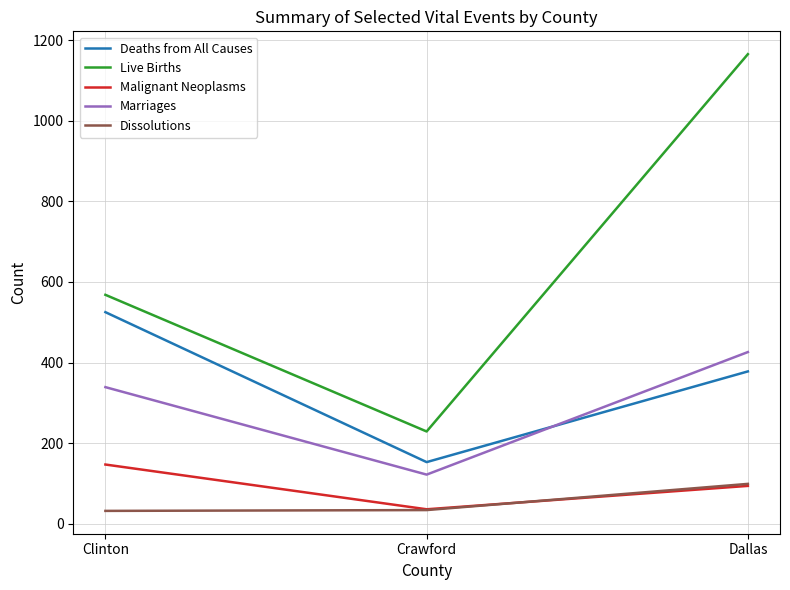

At how many categories does at least one series exceed 707?

1